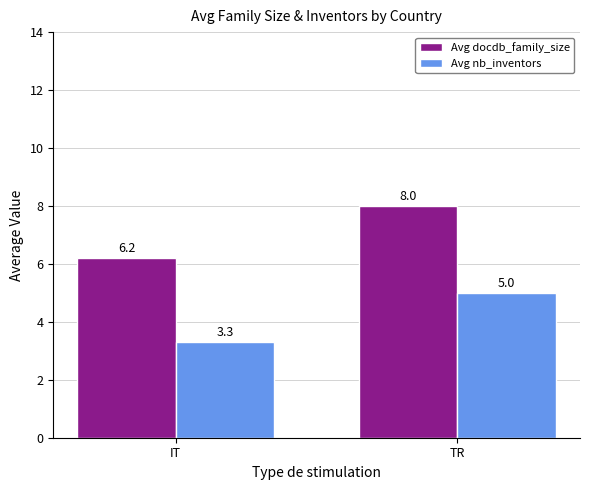

Is it true that Avg nb_inventors equals 5.0 at TR?

True